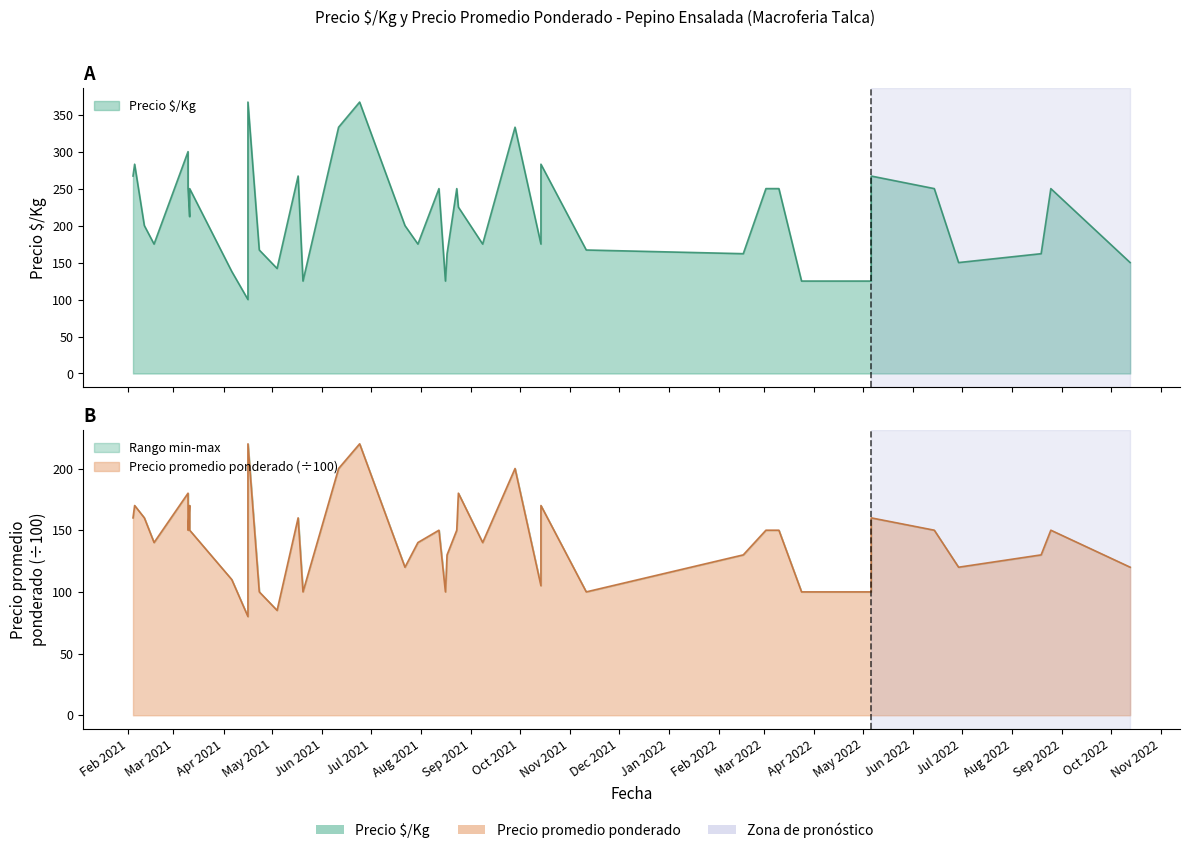

Count the number of data series in this chart.

2